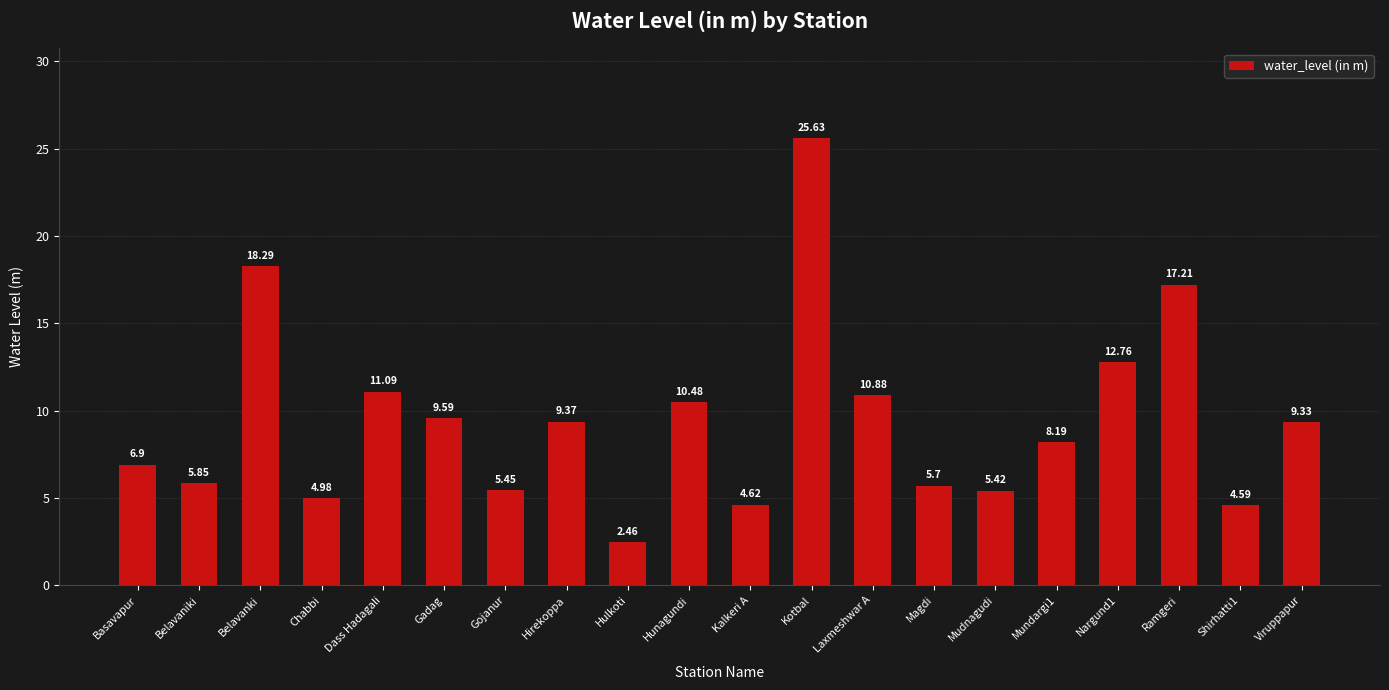

The chart shows a value of 2.3 at Magdi. True or false?

False